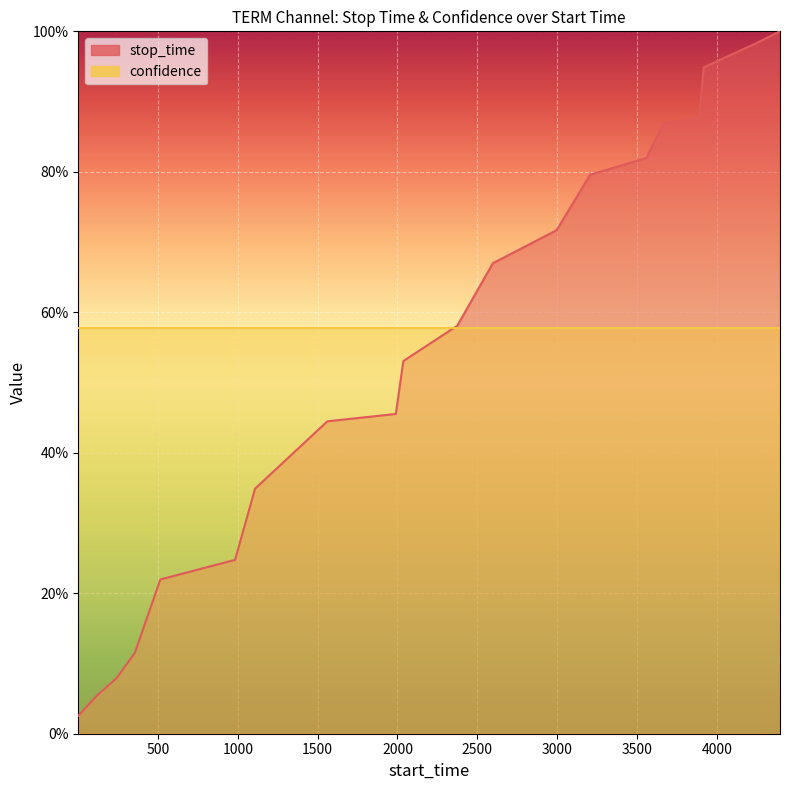

Between 3918 and 115, which is larger?

3918